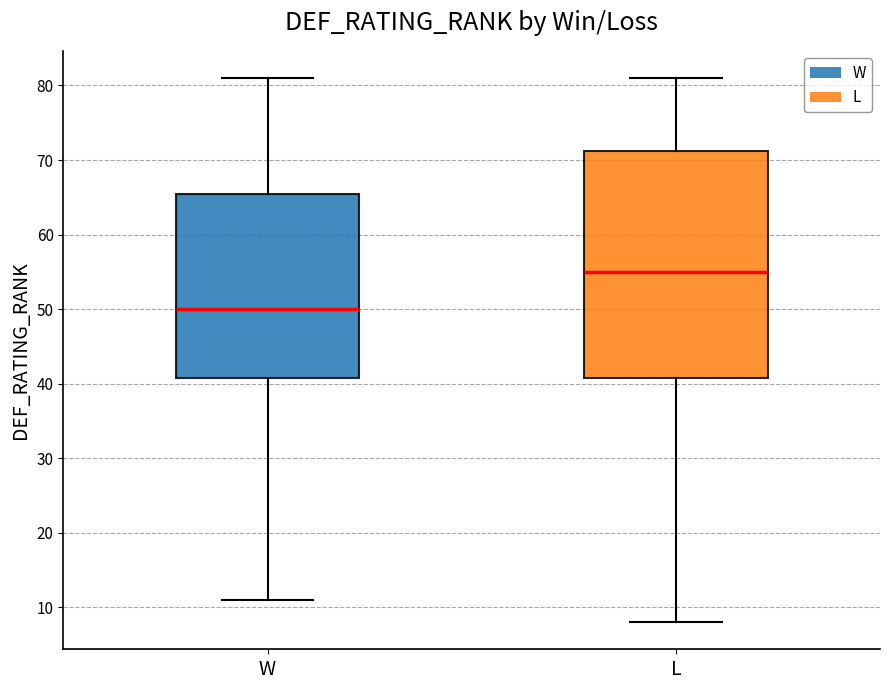

Reading left to right, read every box against the y-axis: the position of its median line, the range the box covers, and the ends of its whiskers. The values are not printed on the chart, so give them approximately, as read against the axis.

W: median 50, box 41 to 66, whiskers 11 to 81
L: median 55, box 41 to 71, whiskers 8 to 81